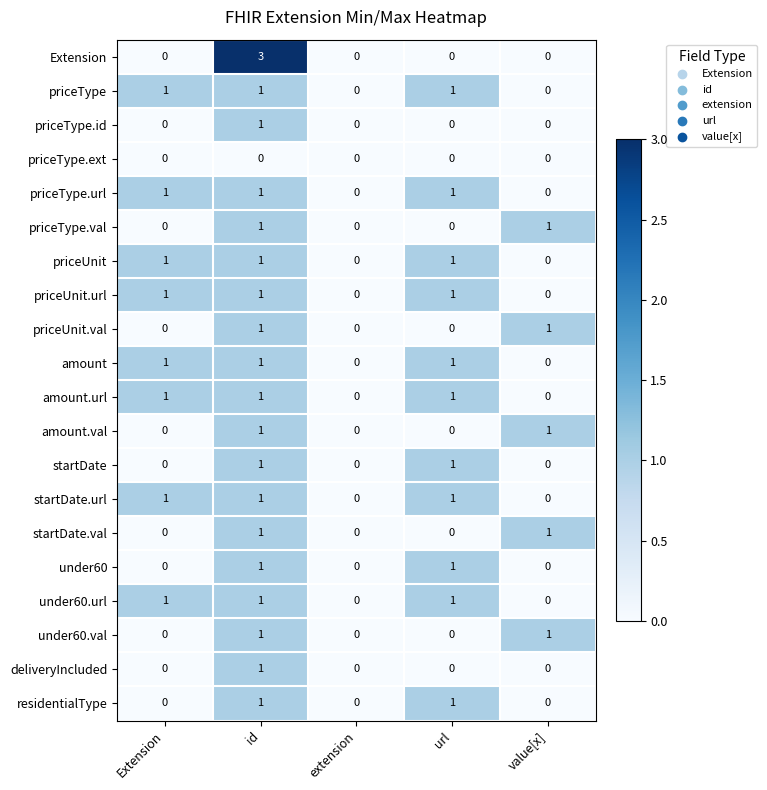

What is the approximate value of Extension at id?

3